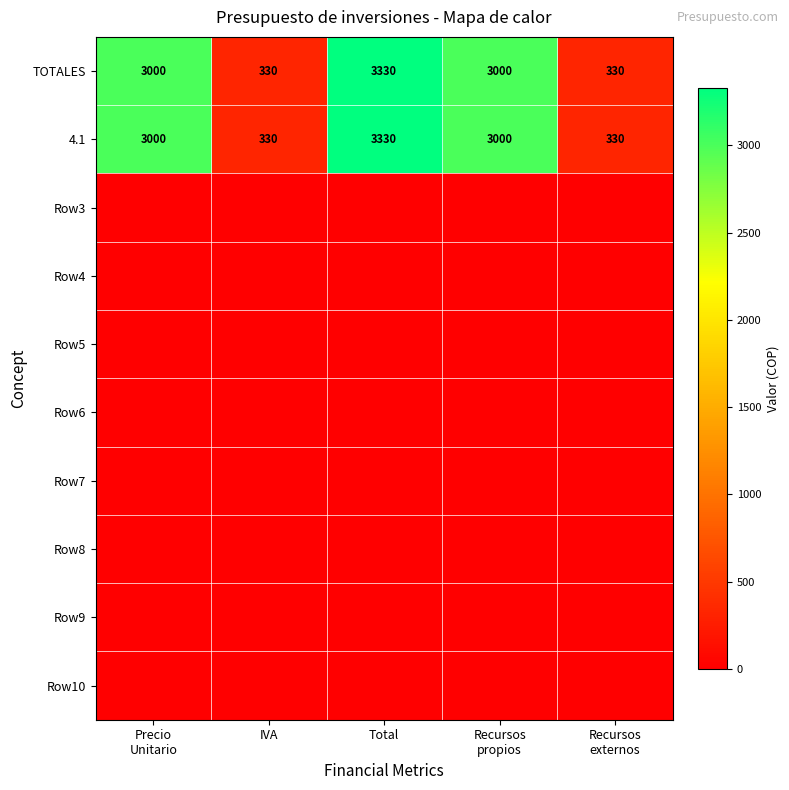

At how many categories does at least one series exceed 3019?

1